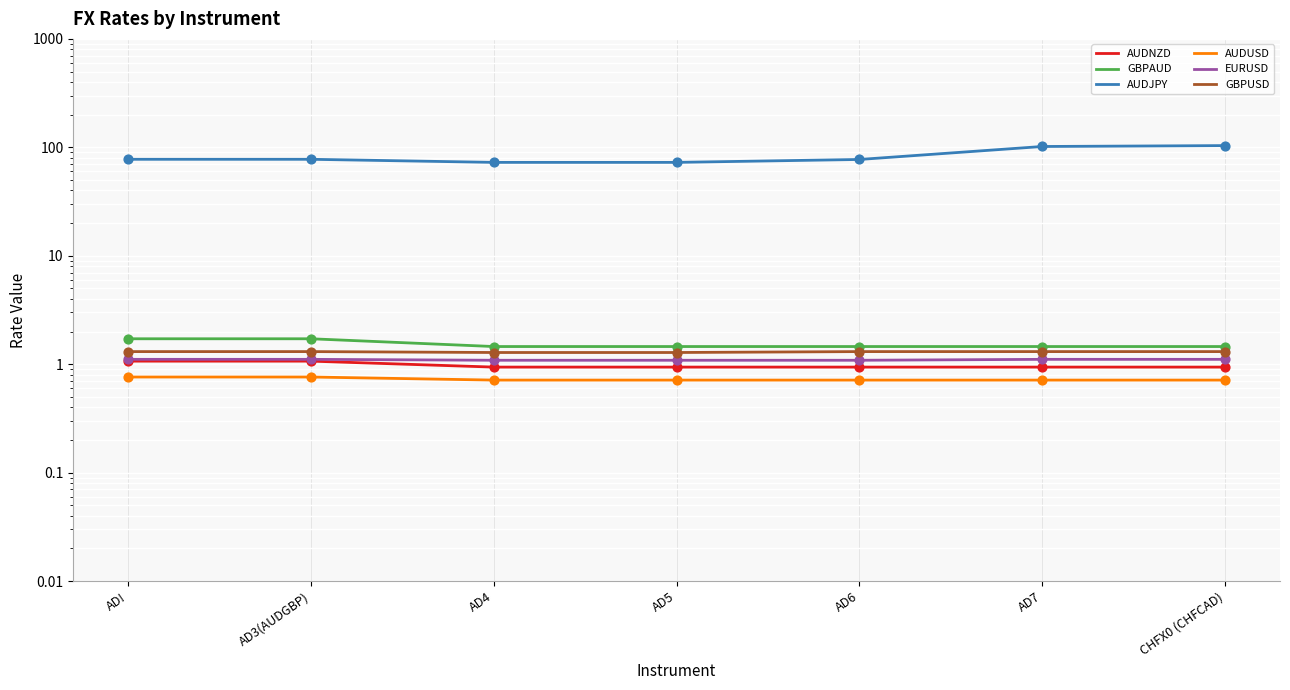

Which series reaches the maximum Y coordinate?

AUDJPY